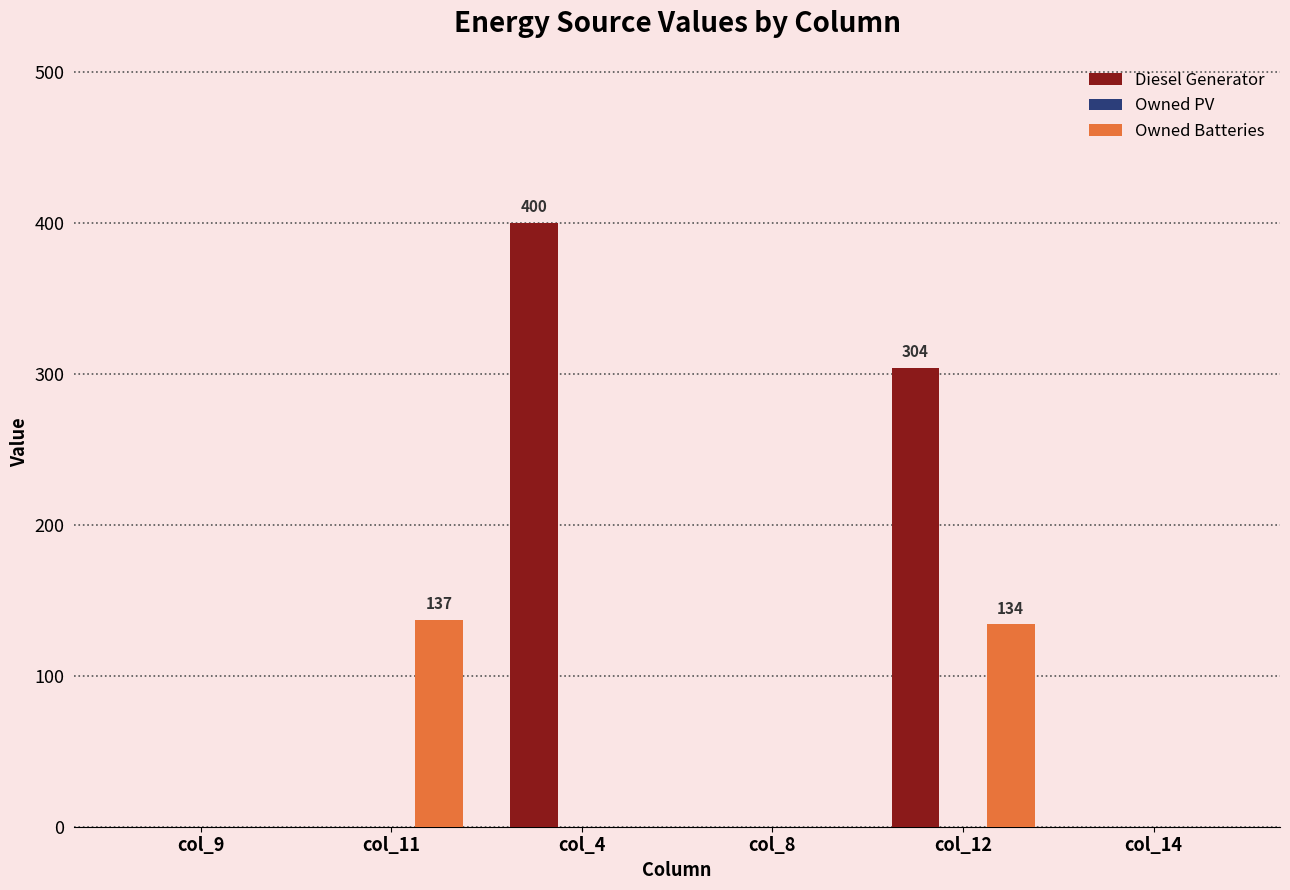

Between col_4 and col_8, which series saw the biggest shift?

Diesel Generator